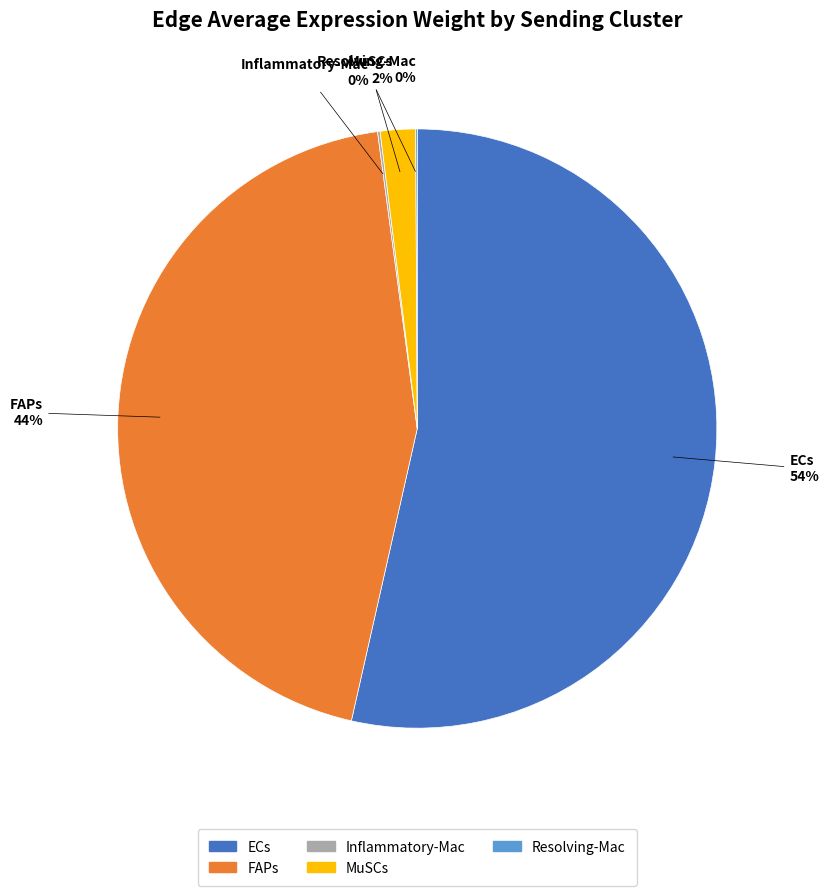

What is the largest slice in the pie chart?

ECs